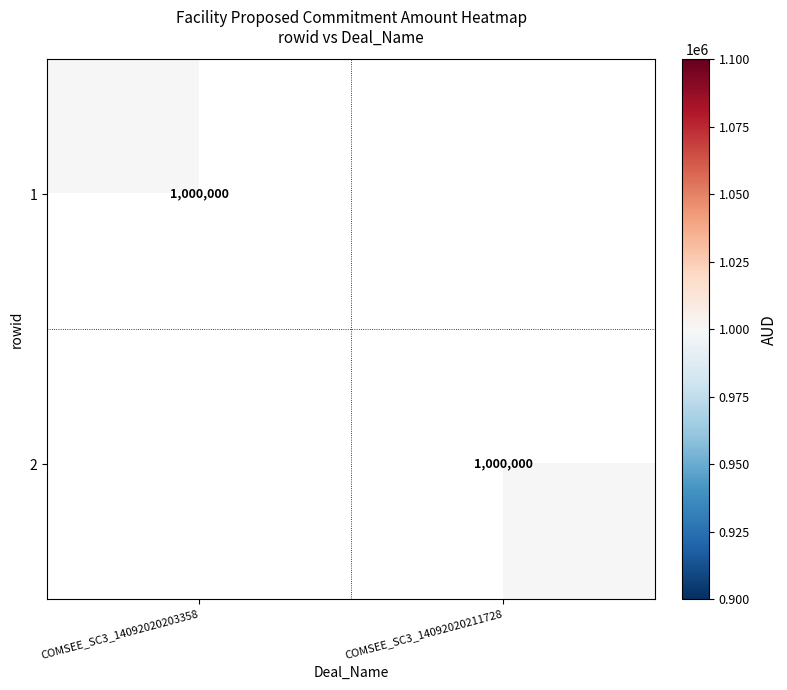

Is it true that 2 equals 1375105 at COMSEE_SC3_14092020211728?

False